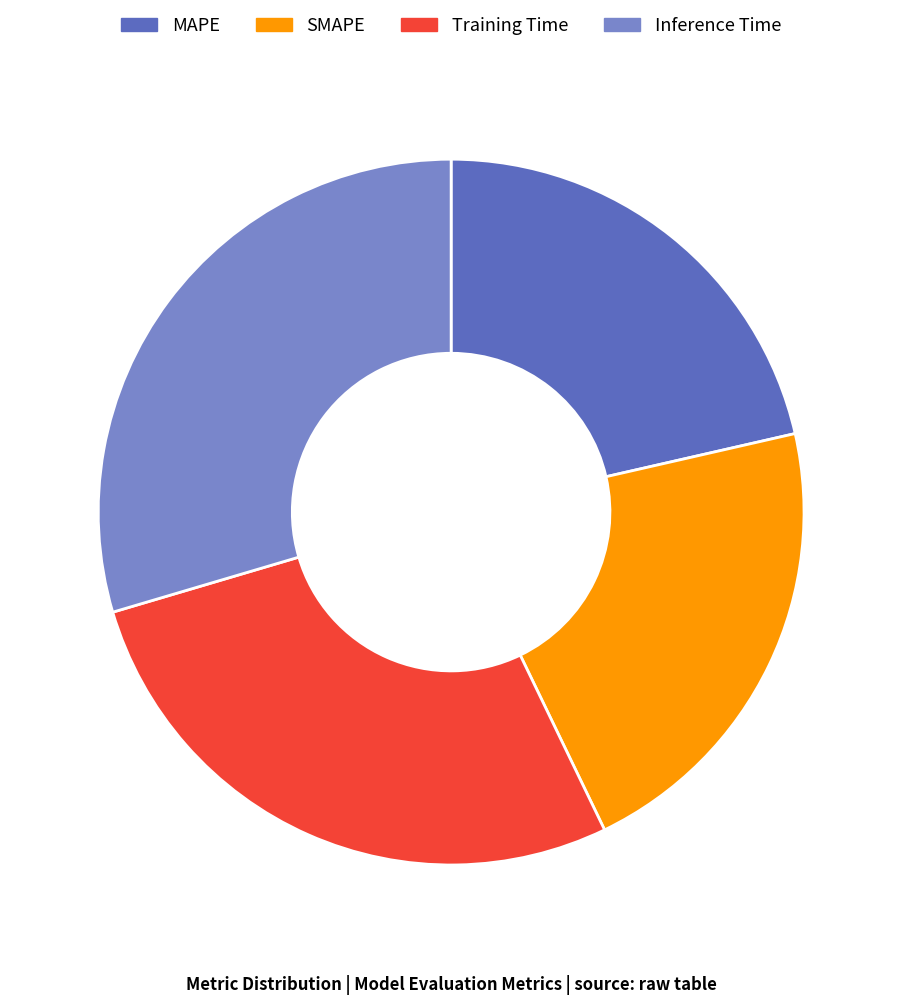

What is the largest slice in the pie chart?

Inference Time